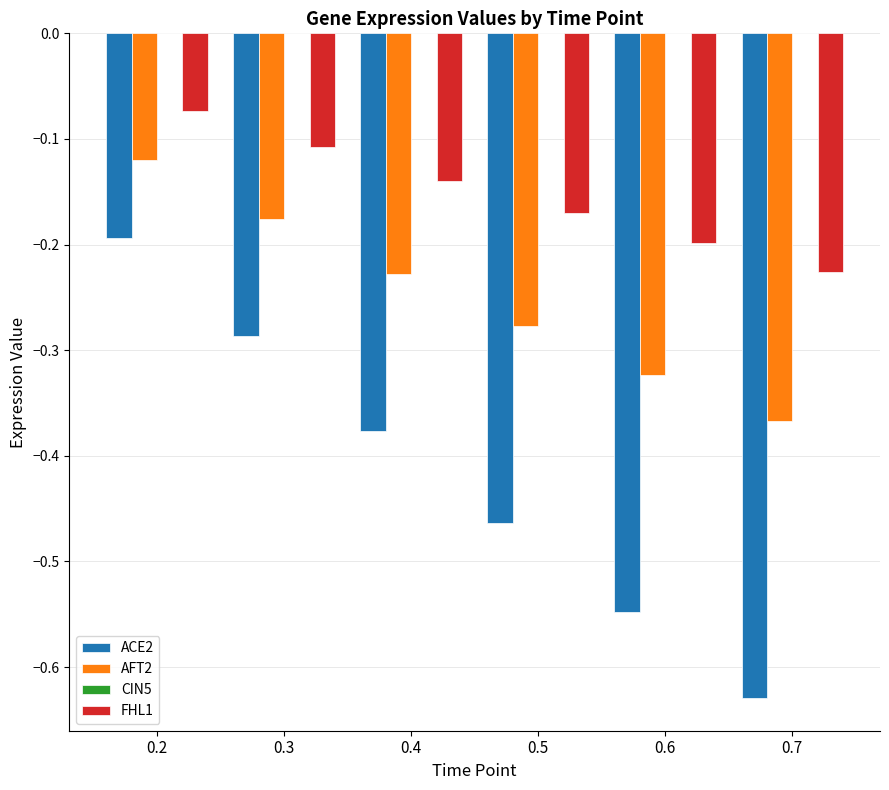

Which label corresponds to the smallest value in the chart?

0.7